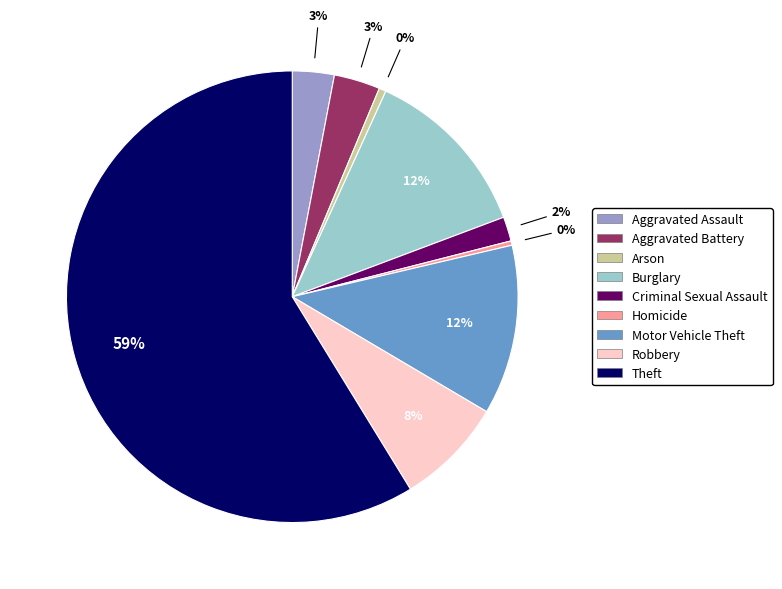

Count the number of slices in the pie.

9